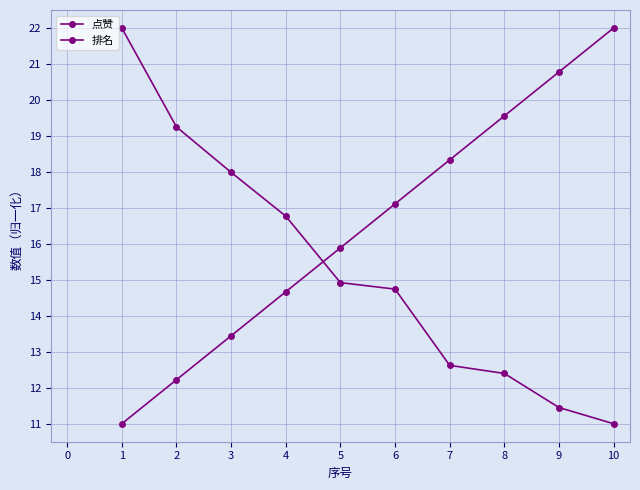

What is the total value across all series at 3?

31.4